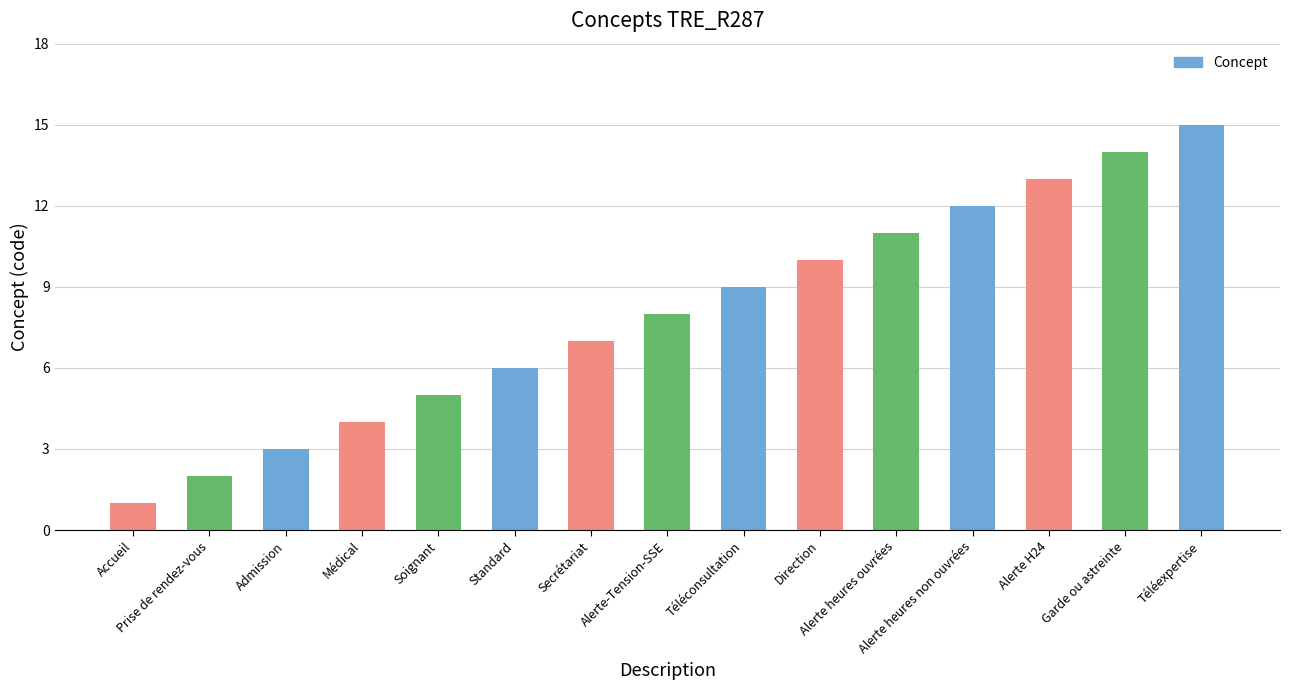

Which has a higher value, Admission or Téléexpertise?

Téléexpertise